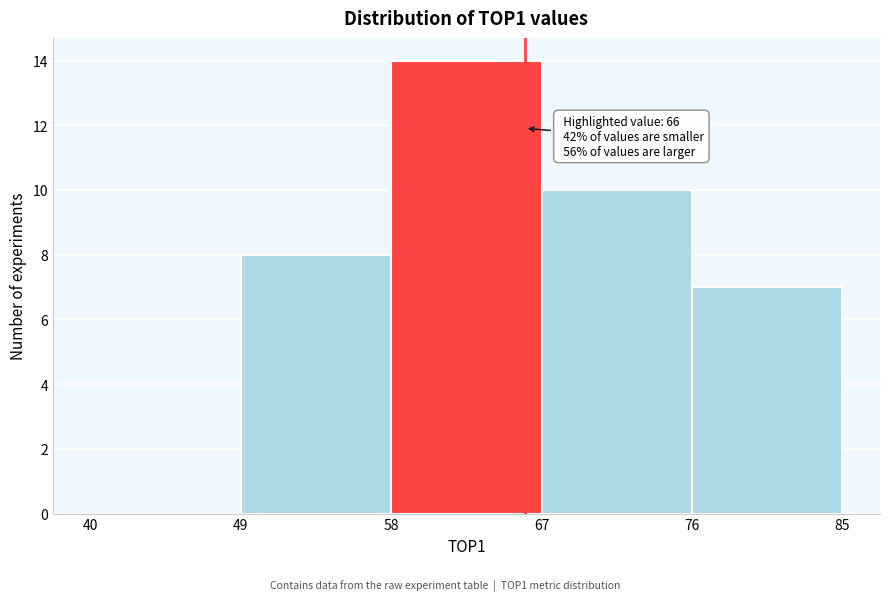

Over which range of the x-axis is the bar tallest?

58 to 67